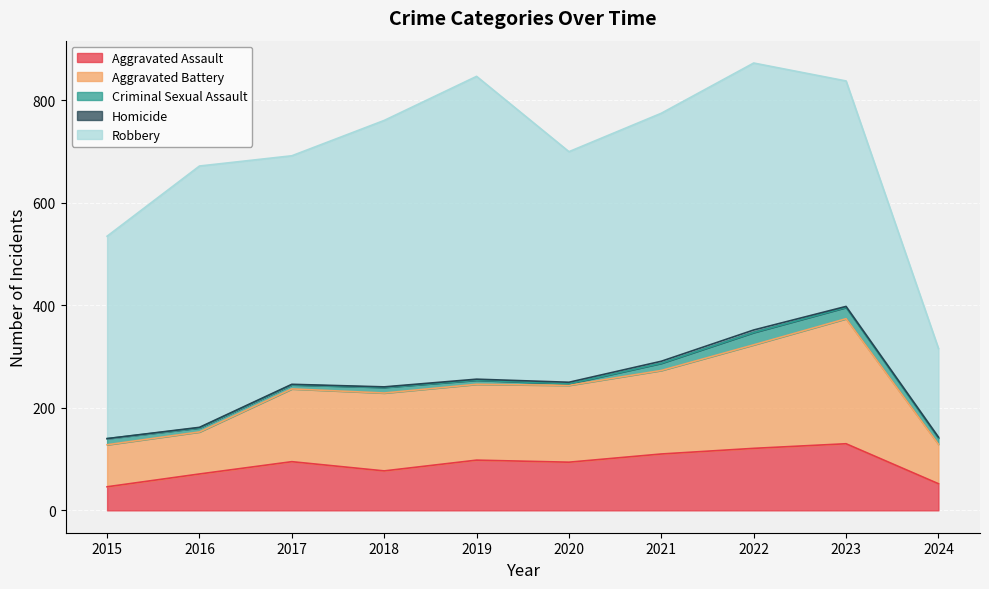

What is the difference between the Criminal Sexual Assault values at 2018 and 2015?

1